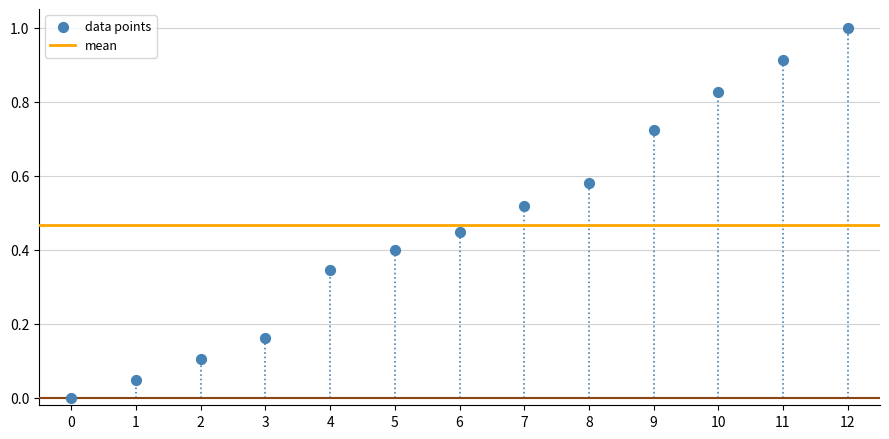

What is the range of Y values (max minus min)?

1.0